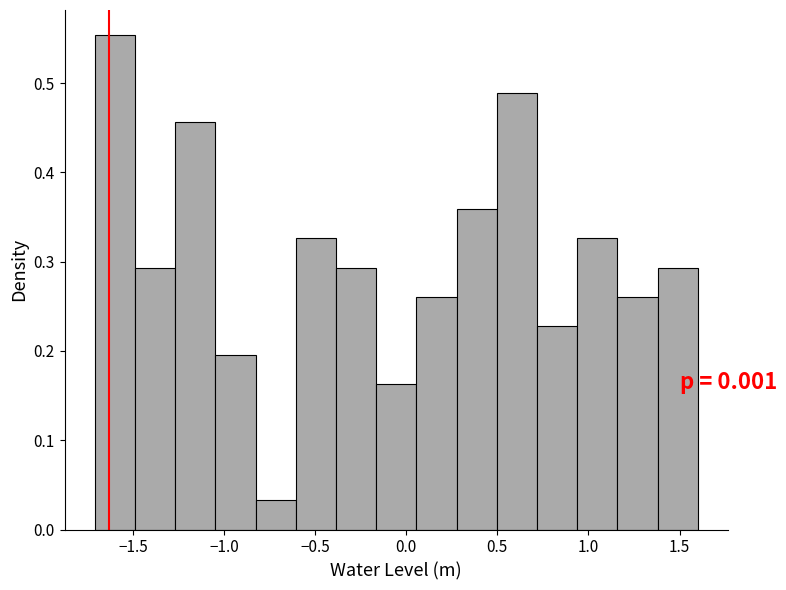

Over which range of the x-axis is the bar tallest?

-1.70 to -1.50